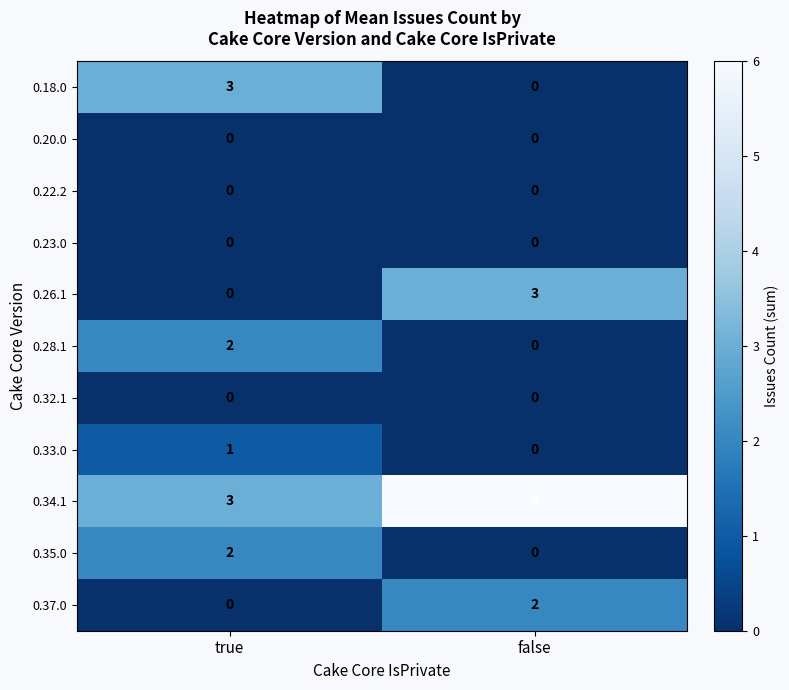

What is the spread (max minus min) of values at false?

6